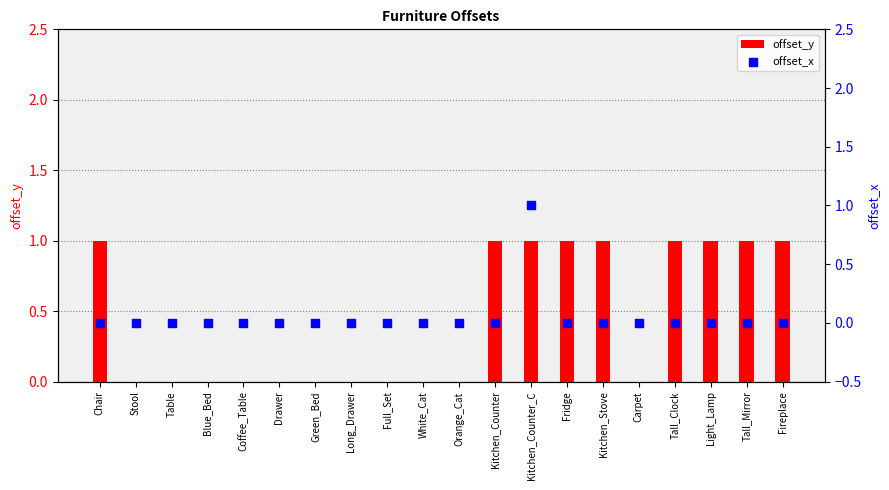

Which series has the largest Y range (max minus min)?

offset_y